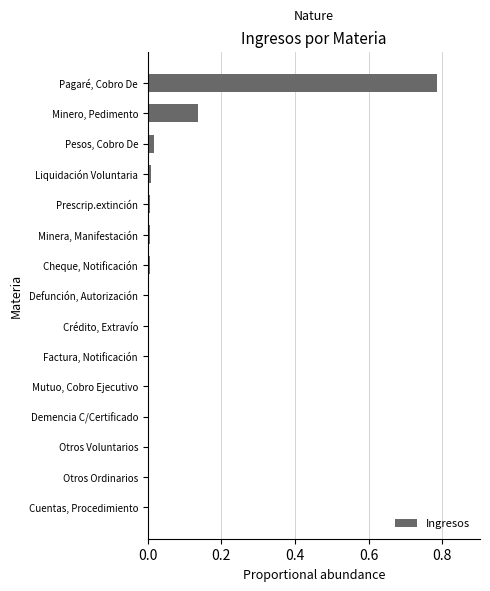

The chart shows a value of 0.0 at Factura, Notificación. True or false?

True